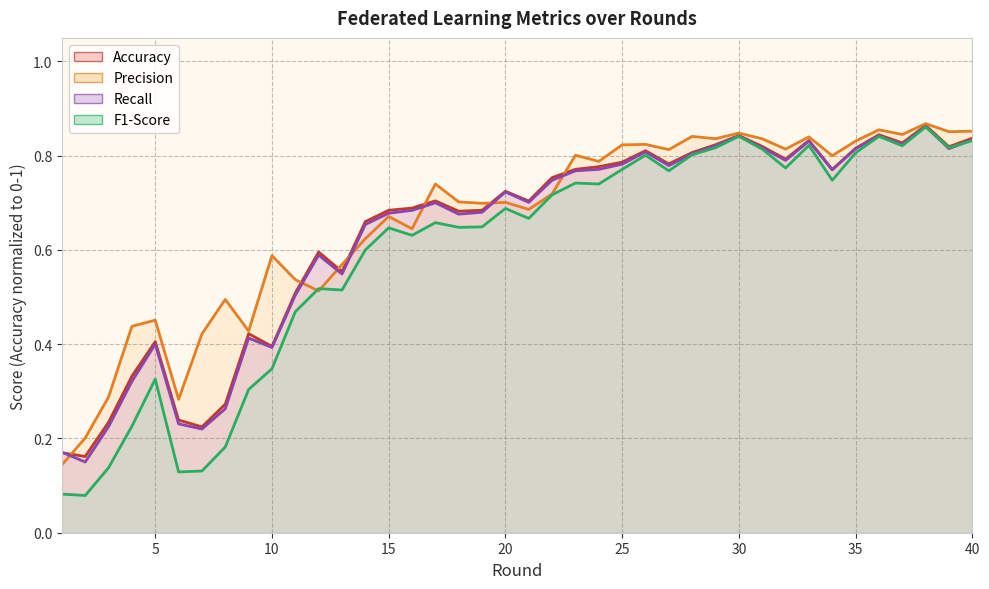

What is the value of the F1-Score point at the 40th from the left?

0.8